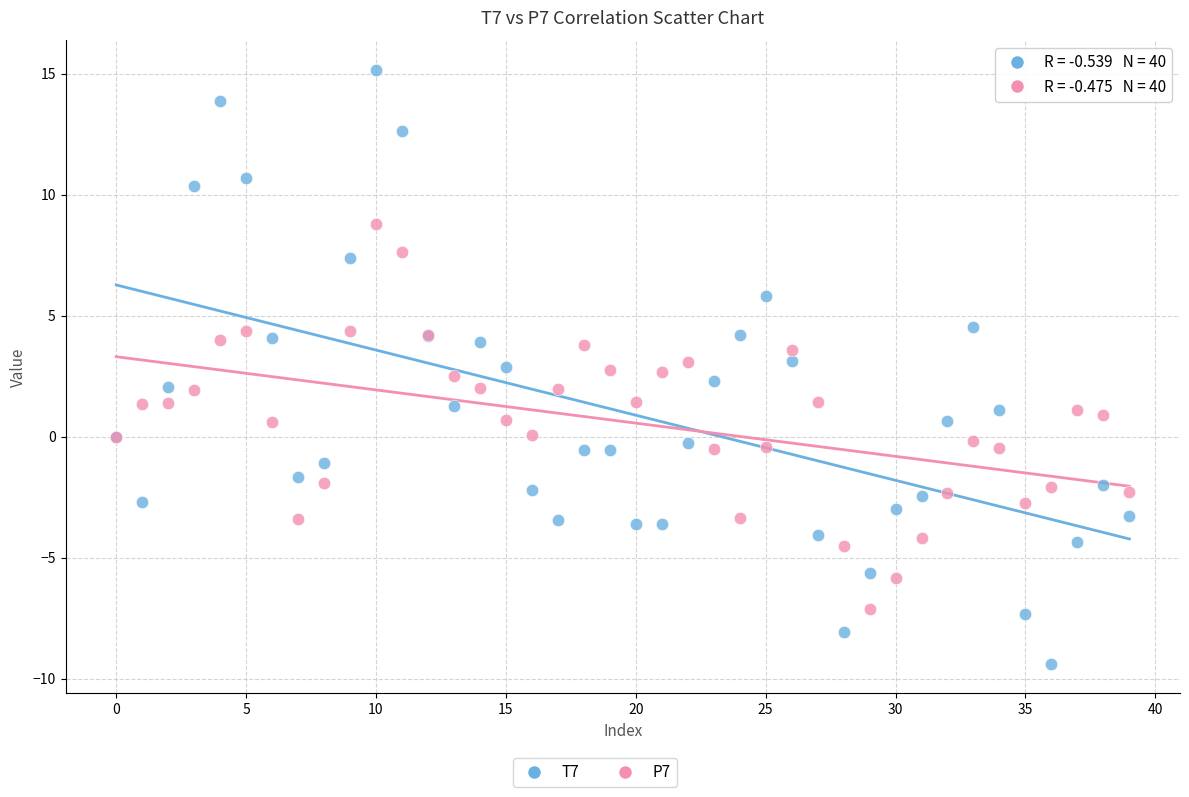

Which series contains the lowest Y value?

T7